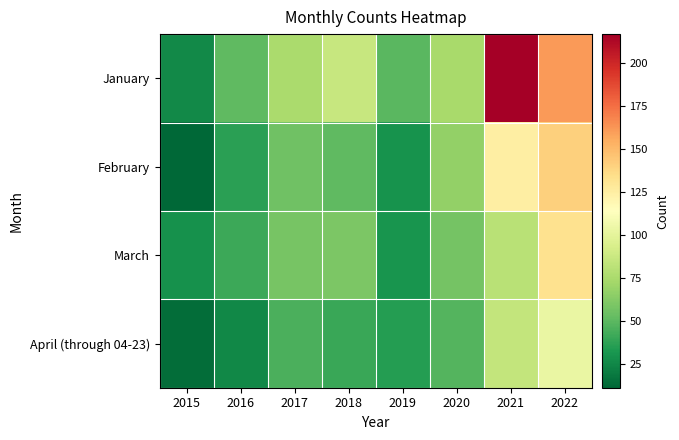

List the series in order of their peak value, lowest first.

April (through 04-23), March, February, January